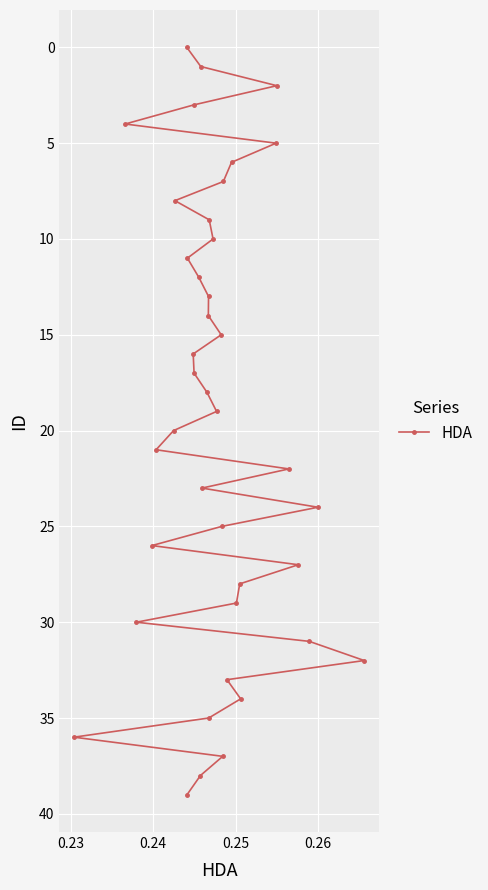

How many data points are less than 20?

20